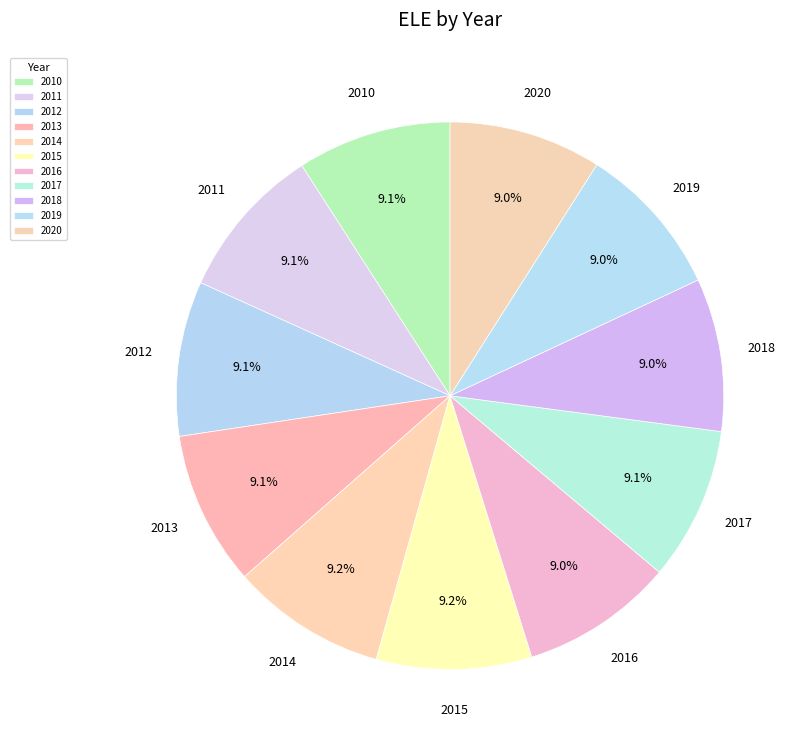

To the nearest percent, what is the average slice percentage?

9%